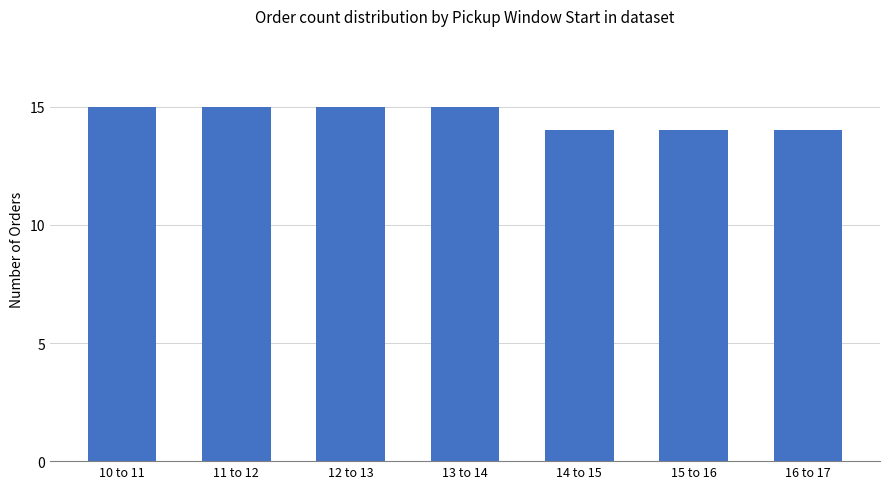

What is the ratio of the value at 16 to 17 to the value at 13 to 14?

0.9